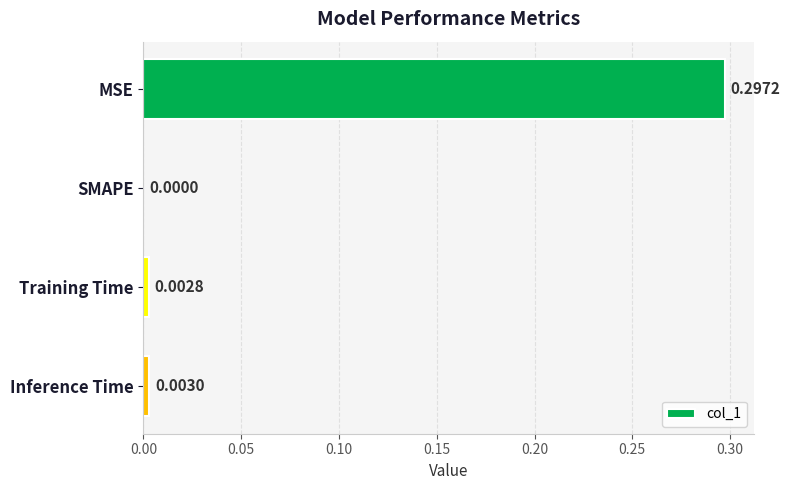

At which label is the value closest to 0?

SMAPE